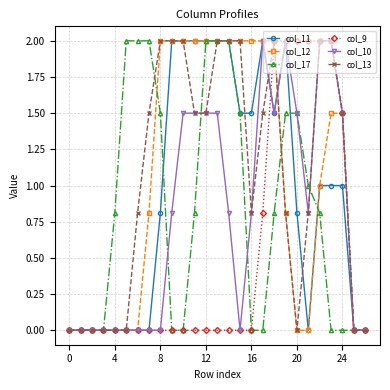

What is the value of the col_17 point at the 20th from the left?

1.5